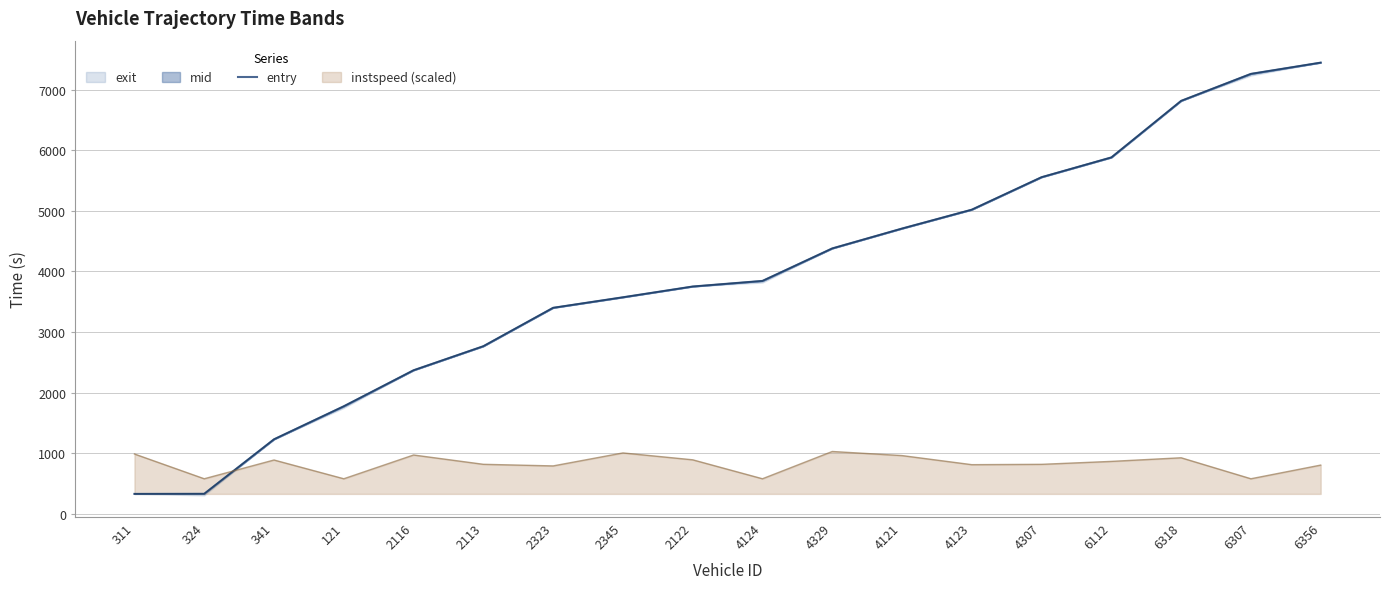

What is the average value?

3911.5